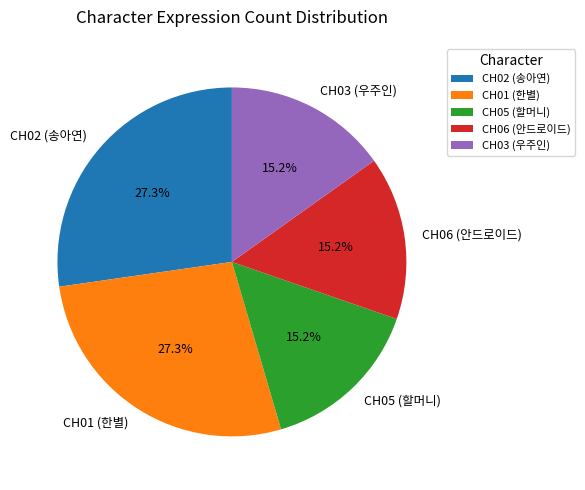

How many slices are in this pie chart?

5